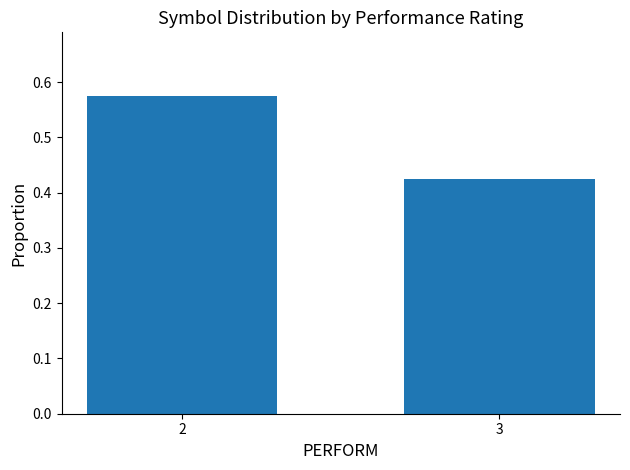

Where is the data nearest to the value 0?

3